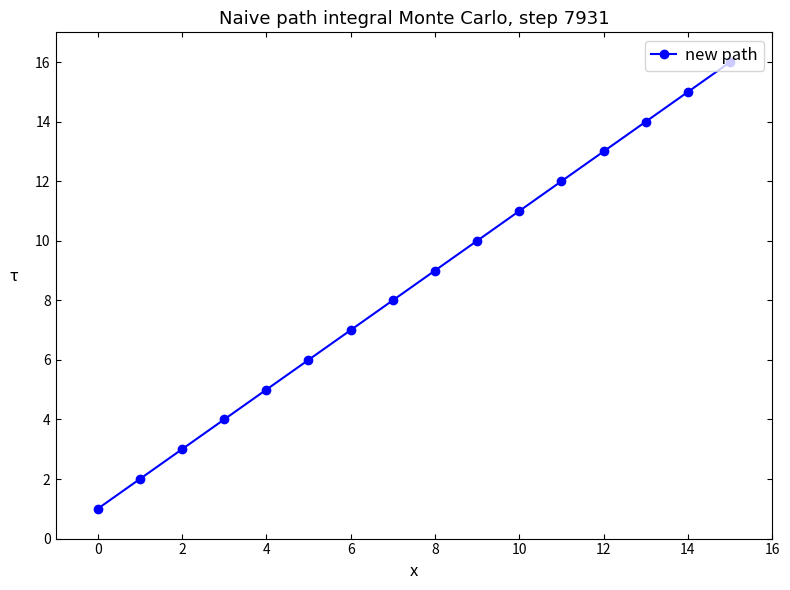

What is the sum of all values?

136